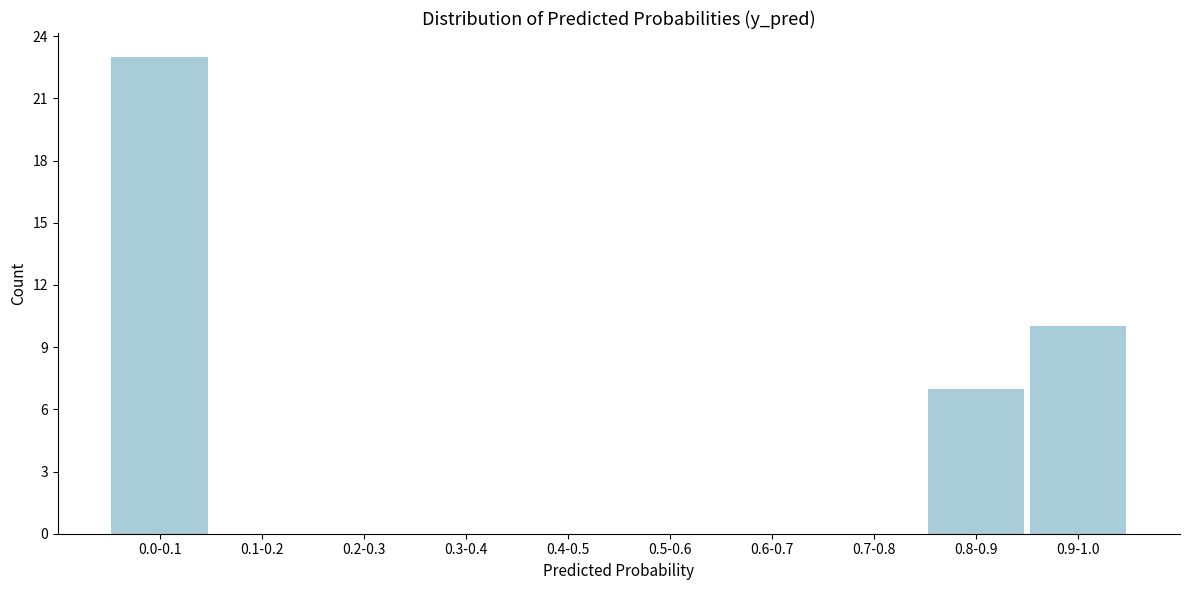

Reading left to right, list all the values displayed in this chart.

0.0-0.1=23	0.1-0.2=0	0.2-0.3=0	0.3-0.4=0	0.4-0.5=0	0.5-0.6=0	0.6-0.7=0	0.7-0.8=0	0.8-0.9=7	0.9-1.0=10